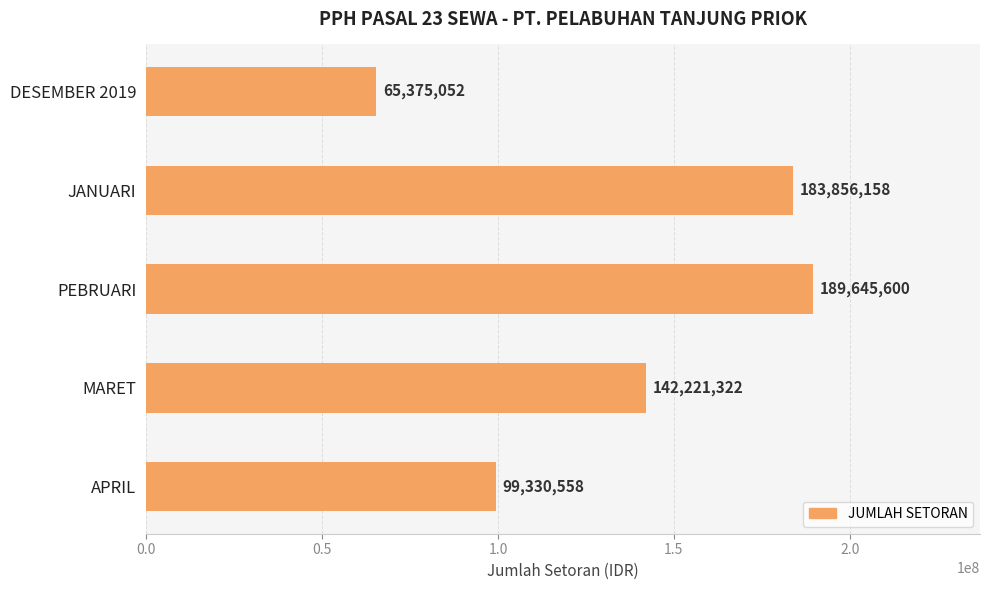

What is the label of the 2nd bar from the top?

JANUARI